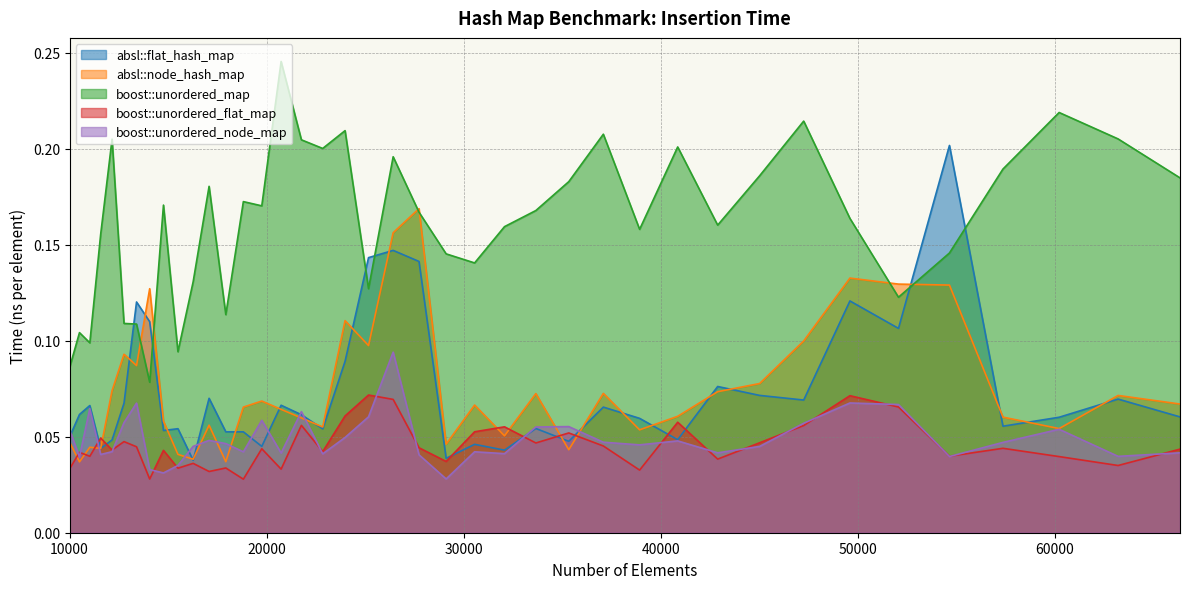

Rank the series at 60223 from highest to lowest value.

boost::unordered_map, absl::flat_hash_map, absl::node_hash_map, boost::unordered_node_map, boost::unordered_flat_map